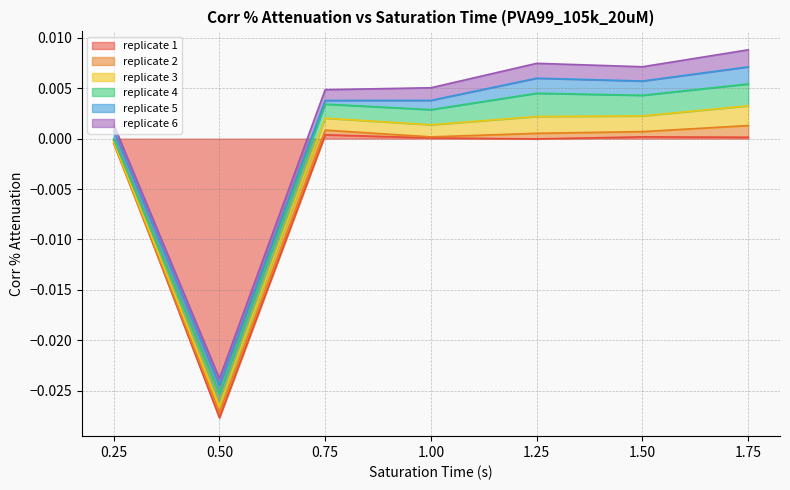

Rank the series by their maximum value, from highest to lowest.

replicate 4, replicate 3, replicate 5, replicate 6, replicate 2, replicate 1